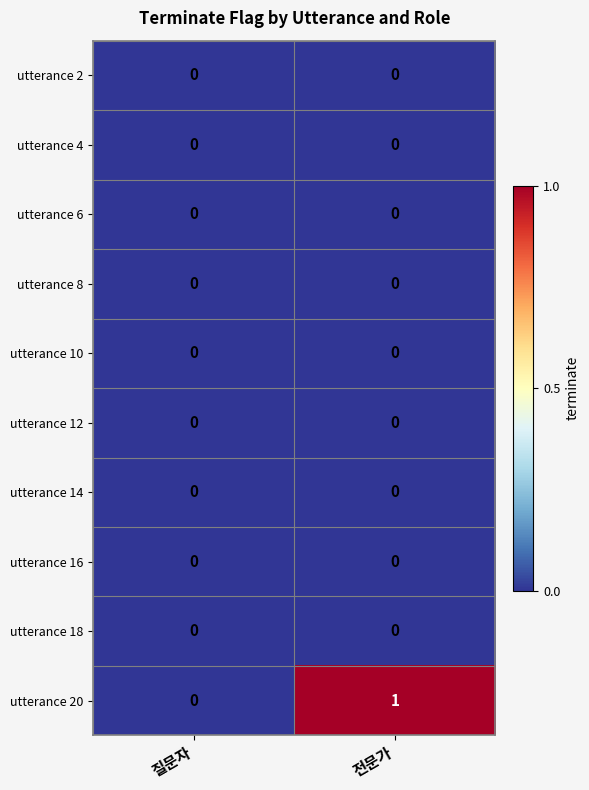

Which category has the highest value across all series?

전문가